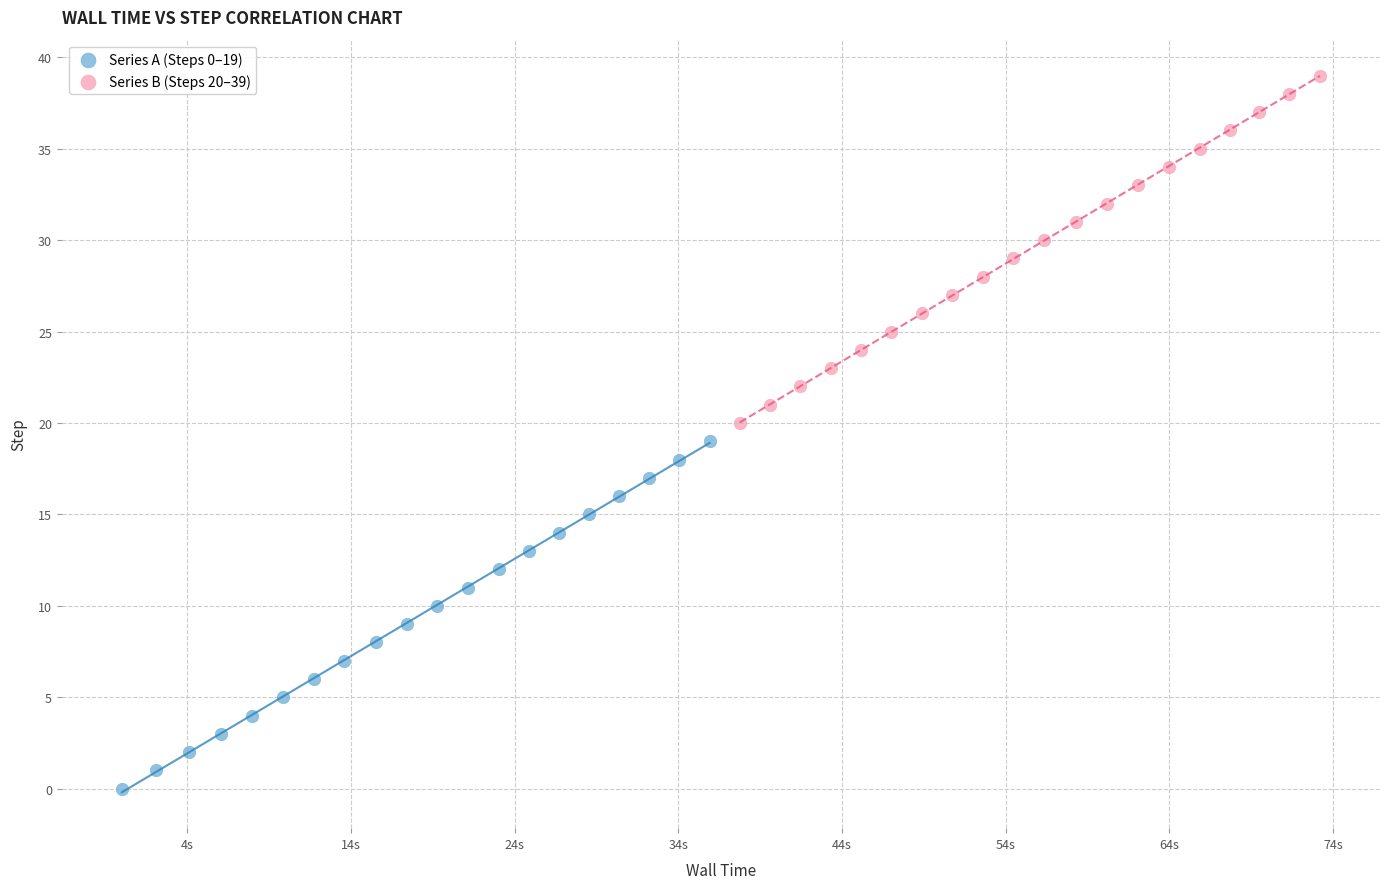

Which series contains the lowest Y value?

Series A (Steps 0–19)